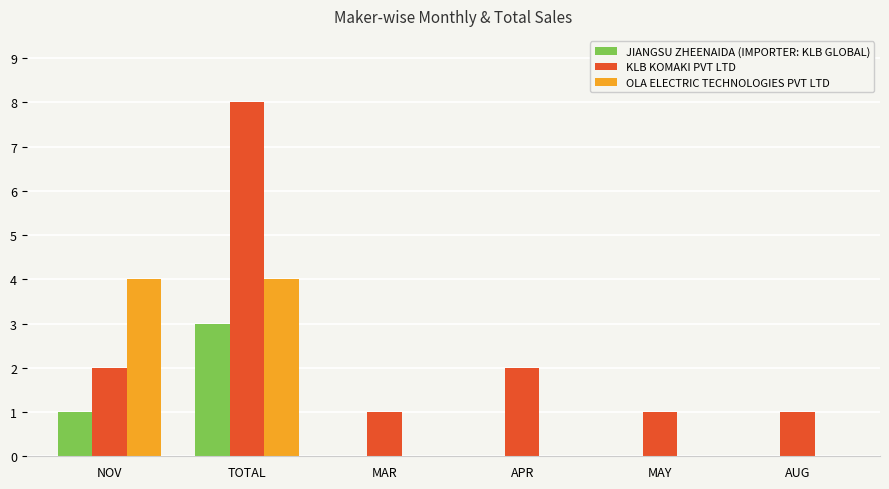

What is the total value across all series at AUG?

1